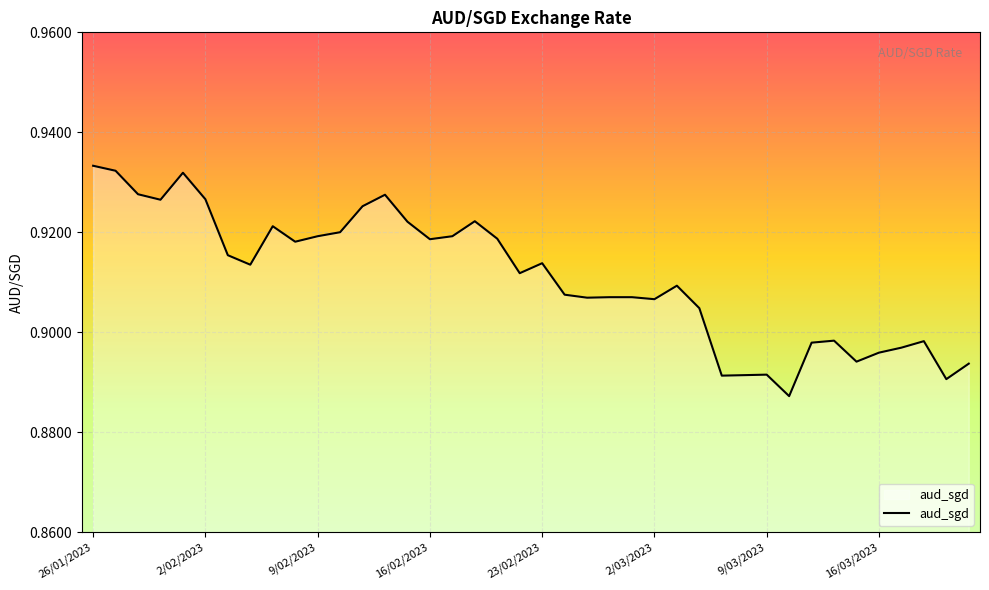

List the labels in order of value, smallest first.

31, 38, 28, 29, 30, 39, 34, 35, 36, 32, 37, 33, 27, 25, 22, 23, 24, 21, 26, 19, 16/03/2023, 20, 9/03/2023, 9, 15, 18, 10, 16, 11, 8, 14, 17, 12, 16/02/2023, 2/03/2023, 13, 9/02/2023, 23/02/2023, 2/02/2023, 26/01/2023